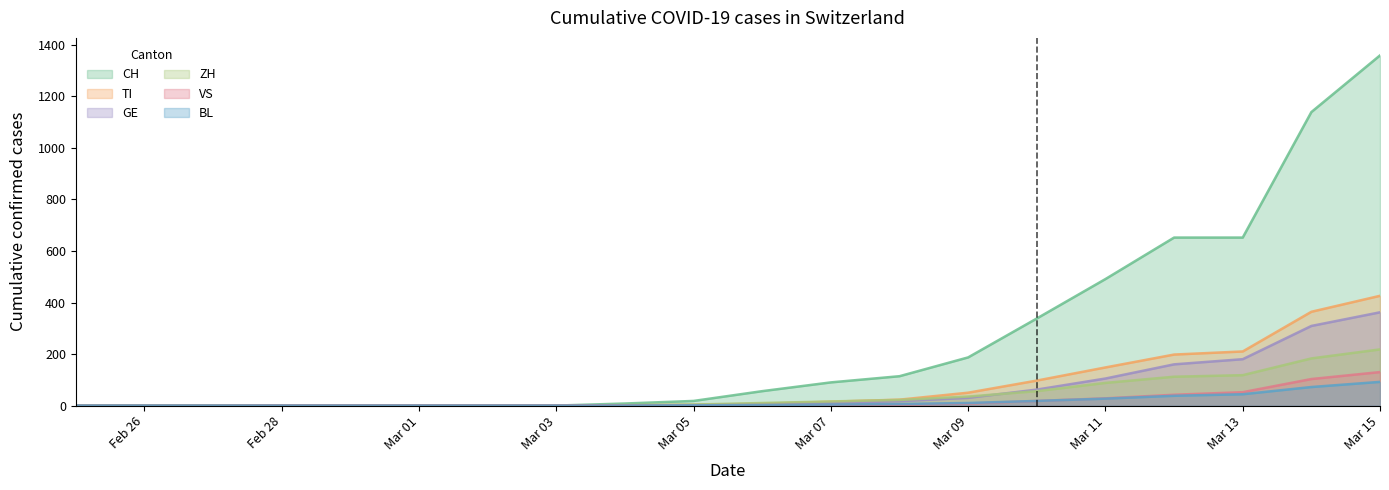

How many data points in TI are less than 7?

10